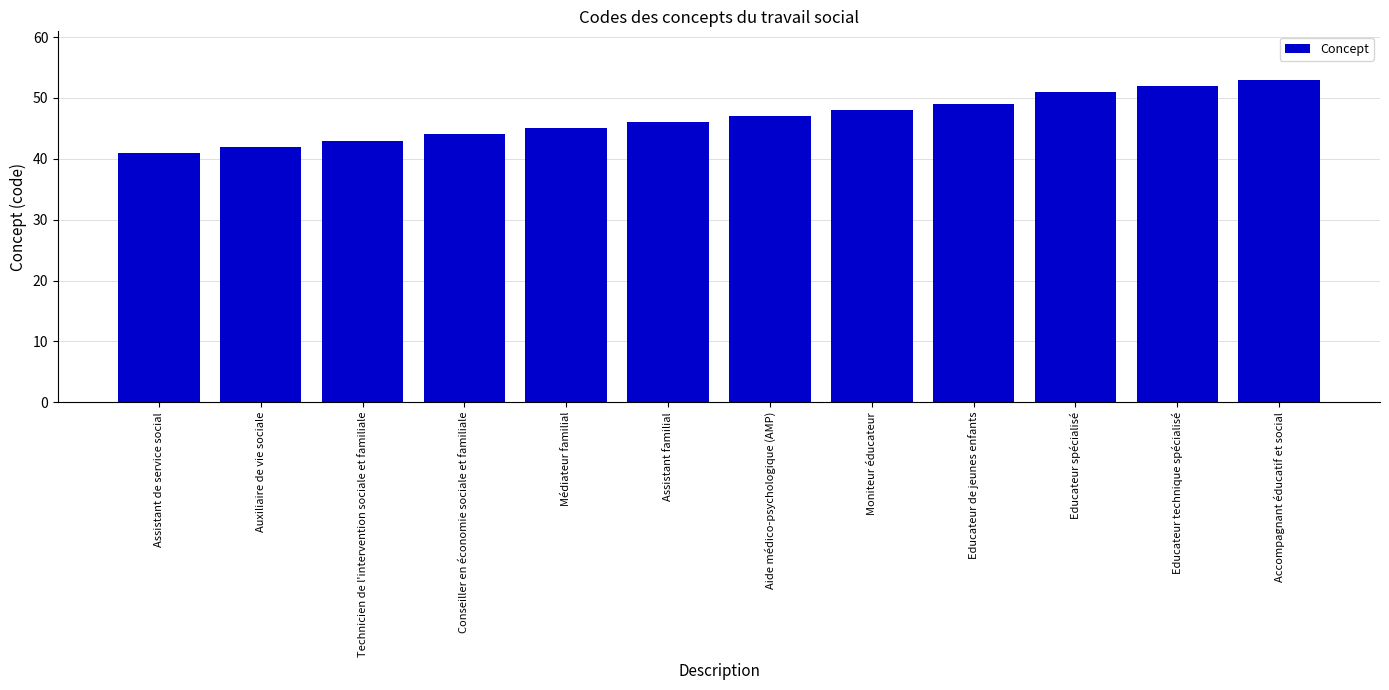

What is the change in value from Assistant de service social to Educateur spécialisé?

+10